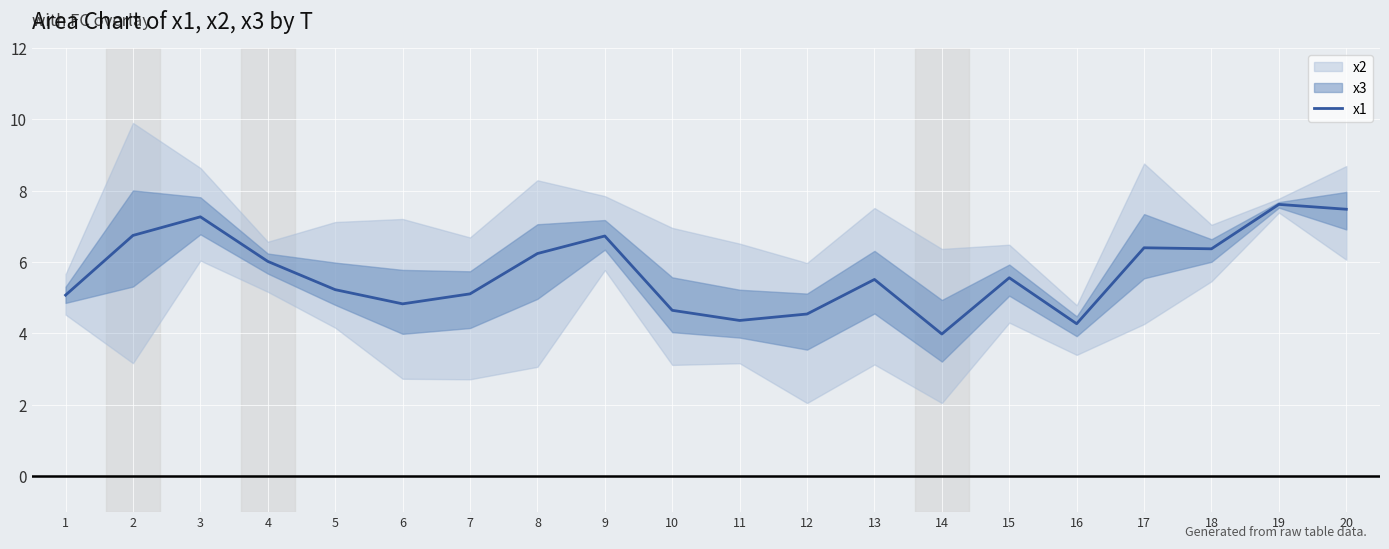

At which label is the value closest to 5?

1